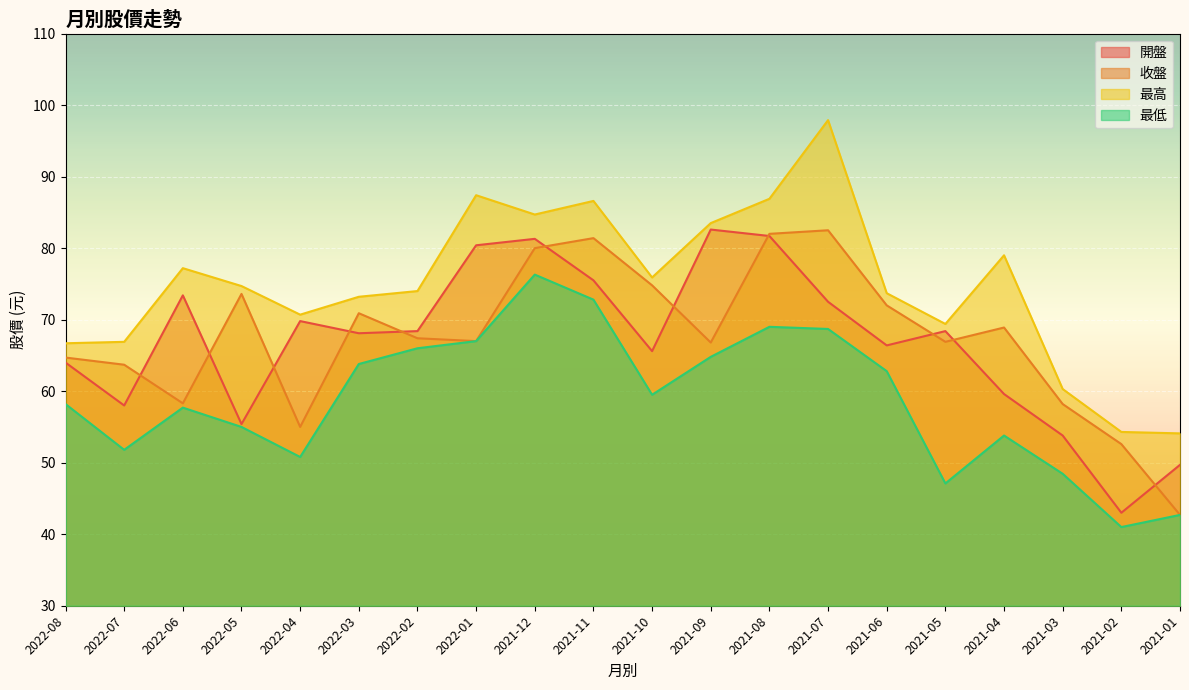

Reading left to right, what are all the values shown in this chart?

開盤: 2022-08=64.0	2022-07=58.0	2022-06=73.4	2022-05=55.4	2022-04=69.8	2022-03=68.1	2022-02=68.4	2022-01=80.4	2021-12=81.3	2021-11=75.5	2021-10=65.6	2021-09=82.6	2021-08=81.7	2021-07=72.5	2021-06=66.4	2021-05=68.4	2021-04=59.6	2021-03=53.8	2021-02=43.0	2021-01=49.7
收盤: 2022-08=64.7	2022-07=63.7	2022-06=58.3	2022-05=73.6	2022-04=55.0	2022-03=70.9	2022-02=67.4	2022-01=67.0	2021-12=80.0	2021-11=81.4	2021-10=74.8	2021-09=66.8	2021-08=82.0	2021-07=82.5	2021-06=72.0	2021-05=66.9	2021-04=68.9	2021-03=58.2	2021-02=52.6	2021-01=42.7
最高: 2022-08=66.7	2022-07=66.9	2022-06=77.2	2022-05=74.7	2022-04=70.7	2022-03=73.2	2022-02=74.0	2022-01=87.4	2021-12=84.7	2021-11=86.6	2021-10=75.9	2021-09=83.5	2021-08=86.9	2021-07=97.9	2021-06=73.7	2021-05=69.4	2021-04=79.0	2021-03=60.3	2021-02=54.3	2021-01=54.1
最低: 2022-08=58.2	2022-07=51.8	2022-06=57.7	2022-05=55.0	2022-04=50.8	2022-03=63.8	2022-02=66.0	2022-01=67.0	2021-12=76.3	2021-11=72.8	2021-10=59.5	2021-09=64.8	2021-08=69.0	2021-07=68.7	2021-06=62.8	2021-05=47.1	2021-04=53.8	2021-03=48.5	2021-02=41.0	2021-01=42.7